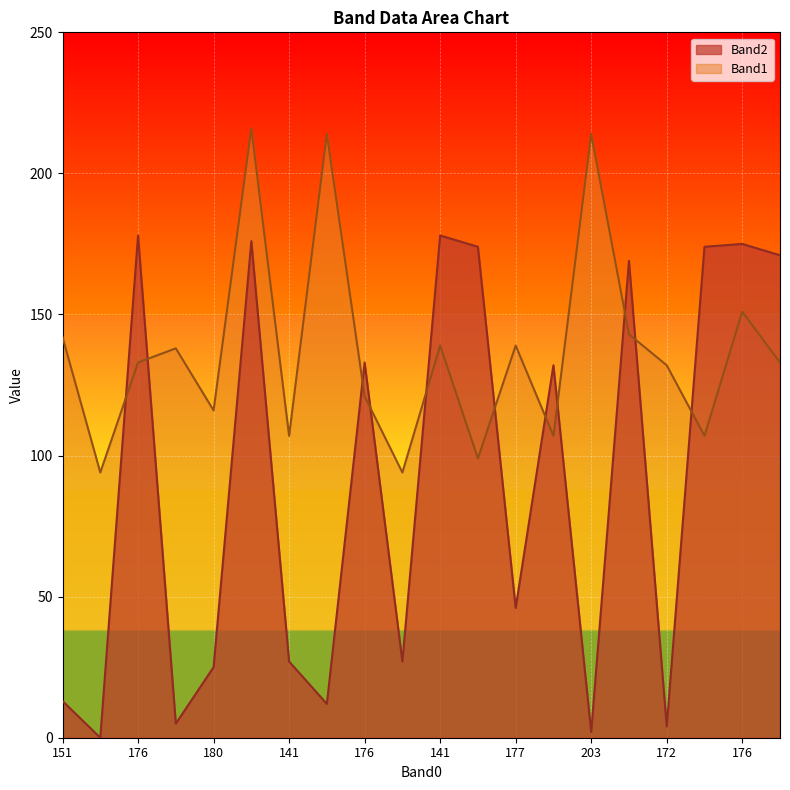

Reading left to right, transcribe all the data shown in this chart.

Band2: 13	0	178	5	25	176	27	12	133	27	178	174	46	132	2	169	4	174	175	171
Band1: 142	94	133	138	116	216	107	214	121	94	139	99	139	107	214	143	132	107	151	133